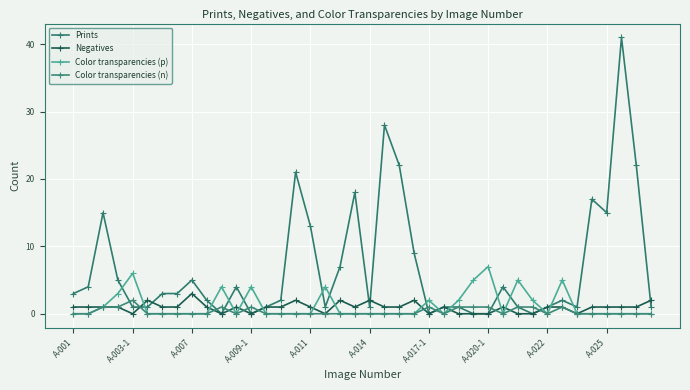

Which series ends up on top after the final intersection of Negatives and Color transparencies (n)?

Negatives